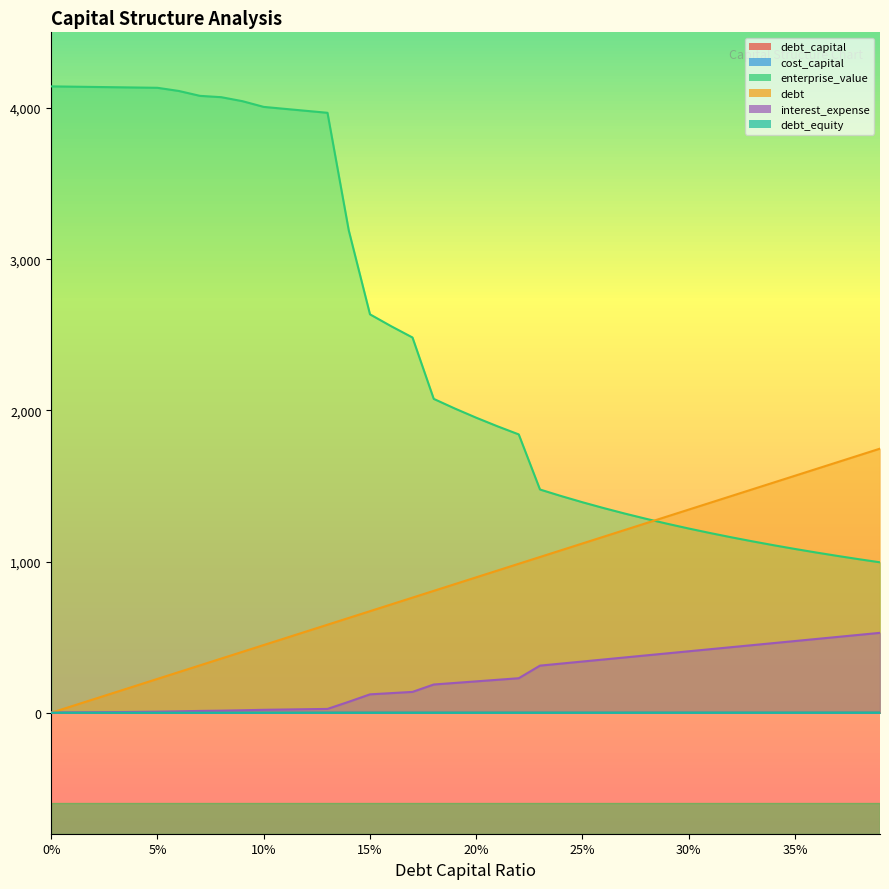

Between 0.27 and 0.07, which is larger?

0.27